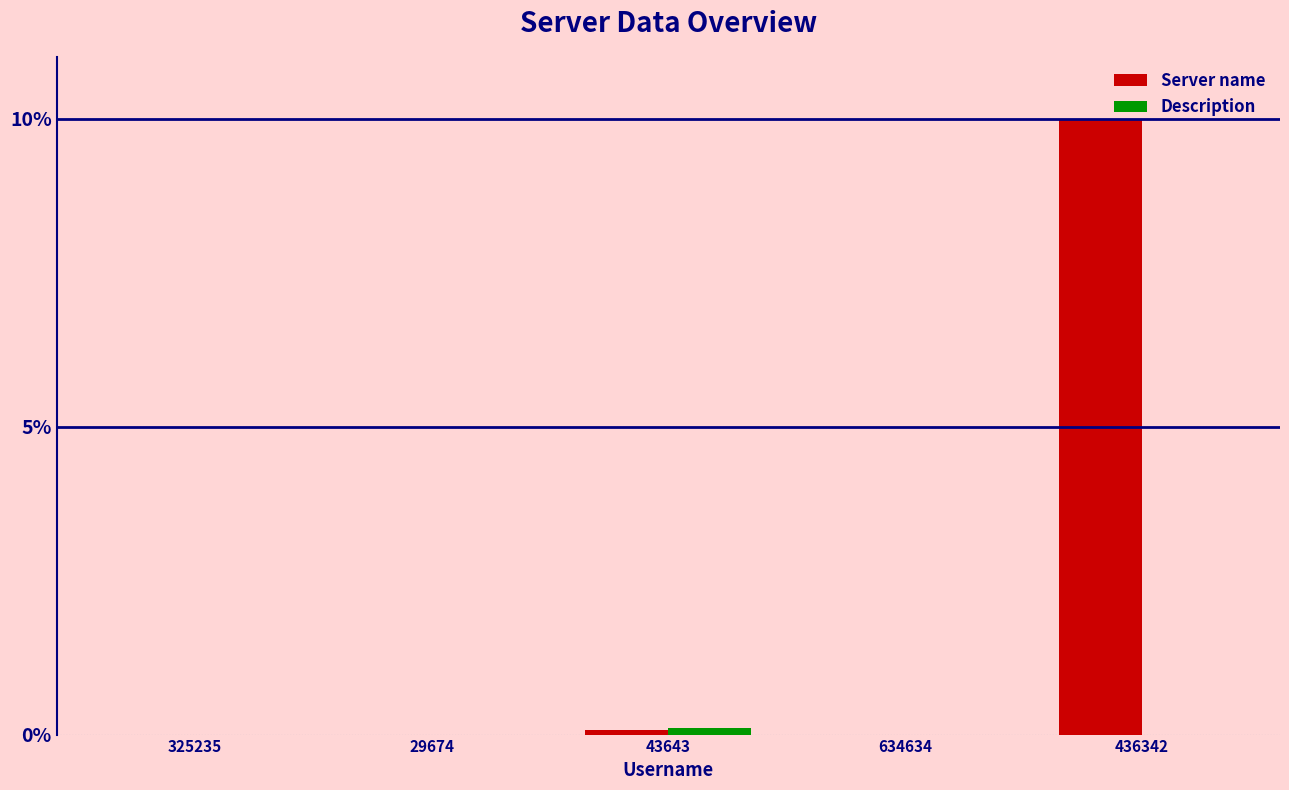

Is it true that Server name equals 13.4 at 436342?

False